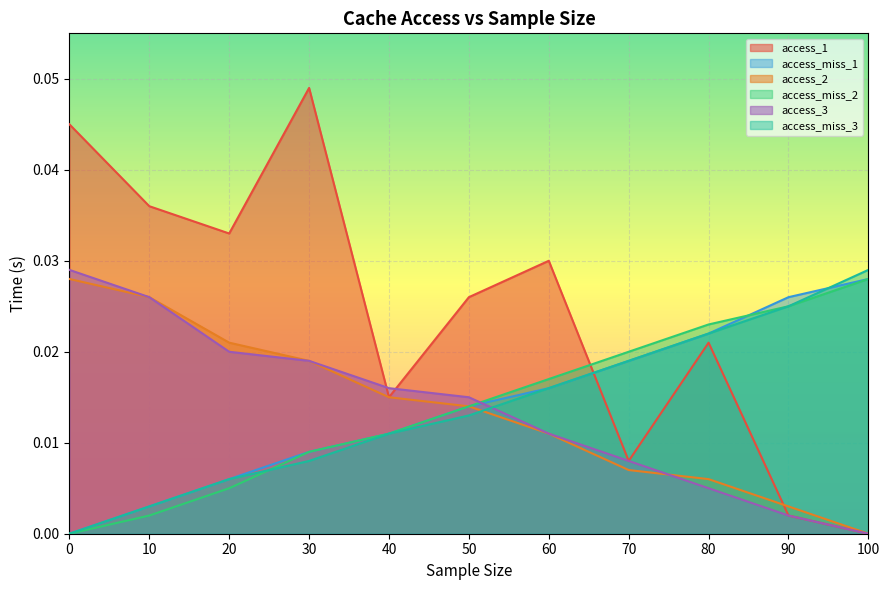

Which series has the largest total across all categories?

access_1